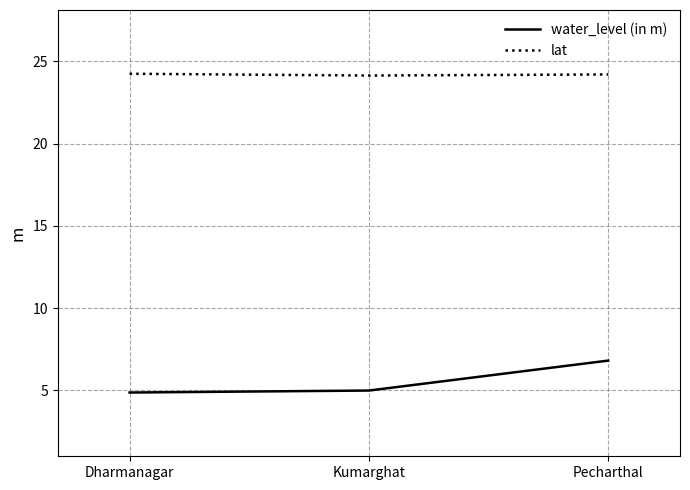

Which series has the largest total across all categories?

lat